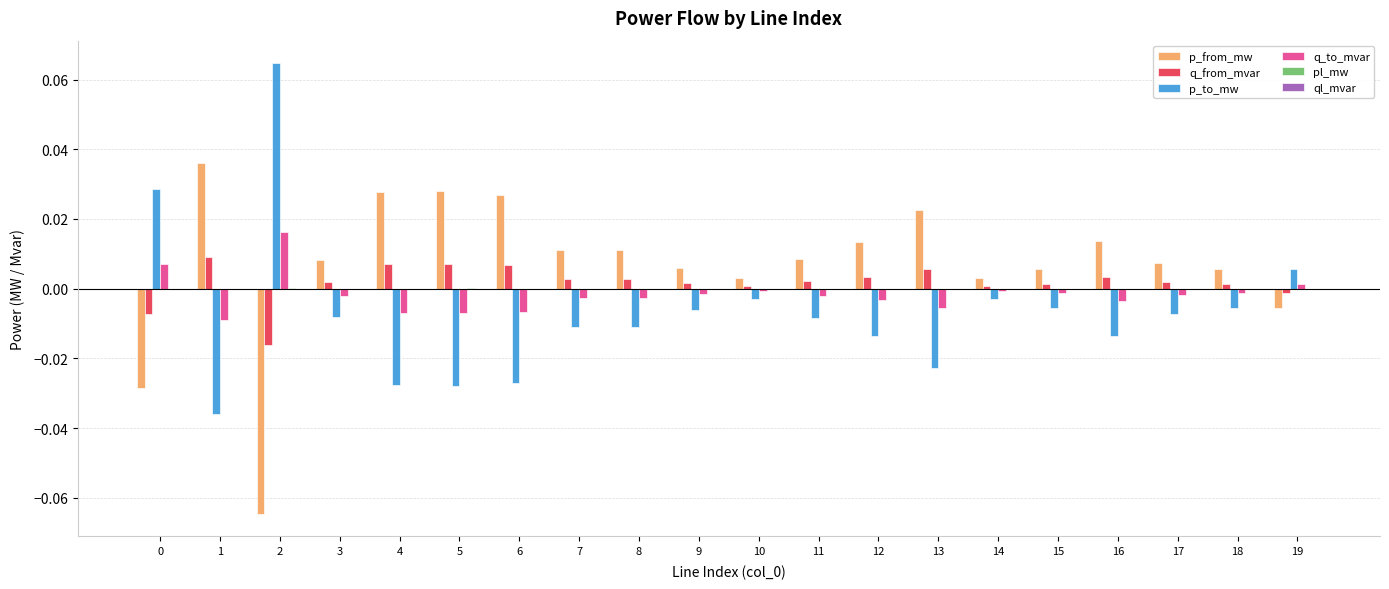

How many series are shown in this chart?

6